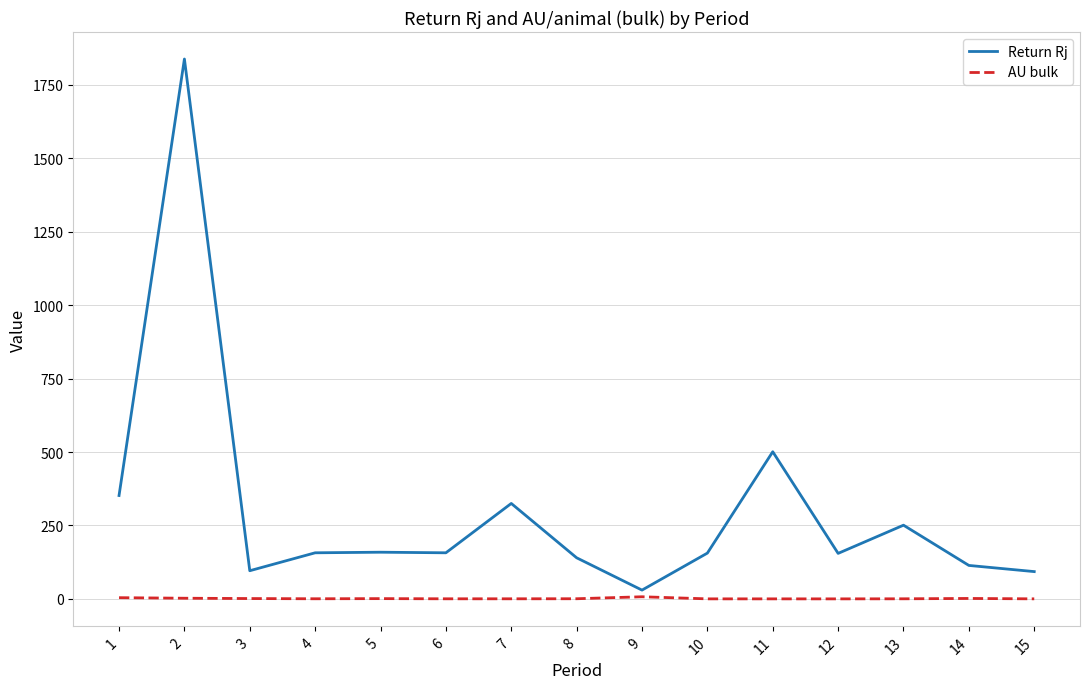

True or false: AU bulk and Return Rj intersect in this chart.

False